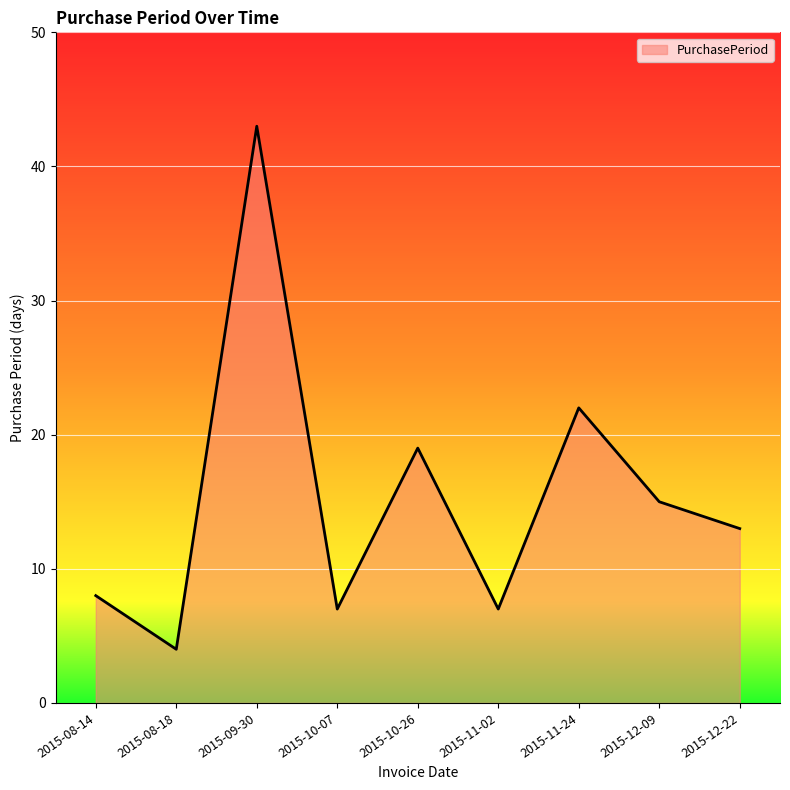

What is the ratio of the value at 2015-08-18 to the value at 2015-08-14?

0.5